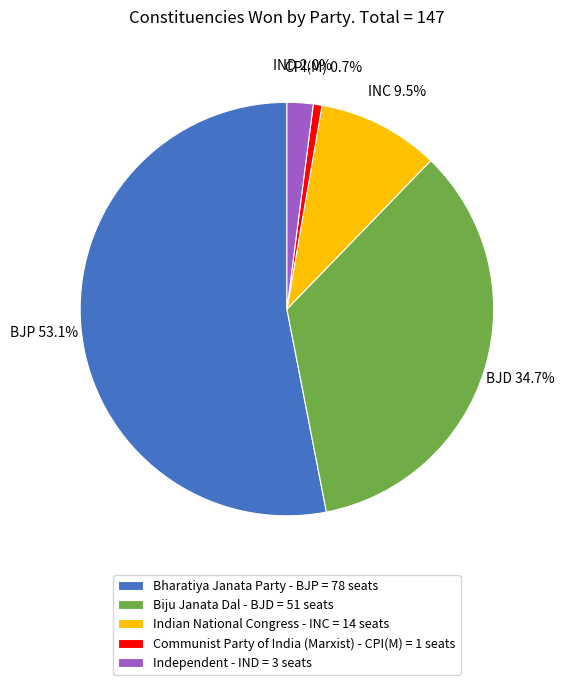

Between Bharatiya Janata Party - BJP = 78 seats and Indian National Congress - INC = 14 seats, which is larger?

Bharatiya Janata Party - BJP = 78 seats